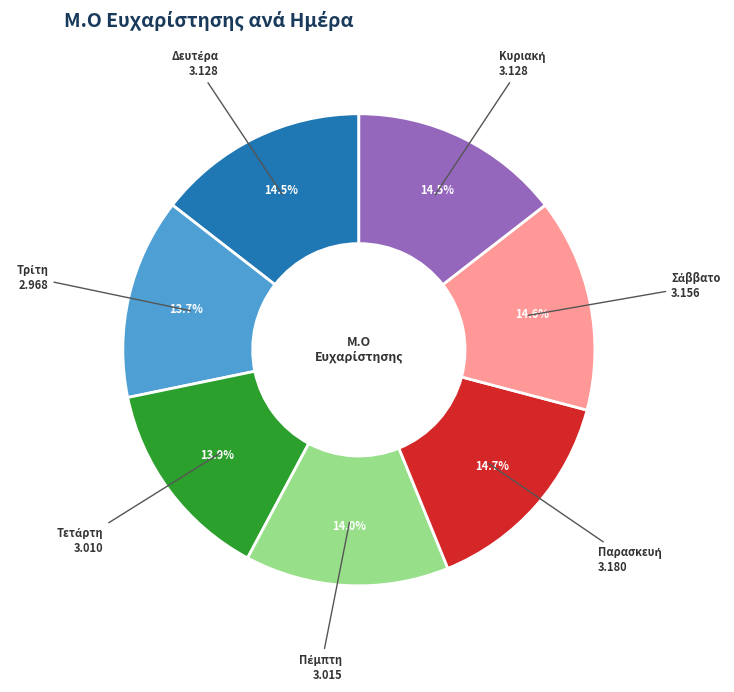

Does any single category account for the majority?

No